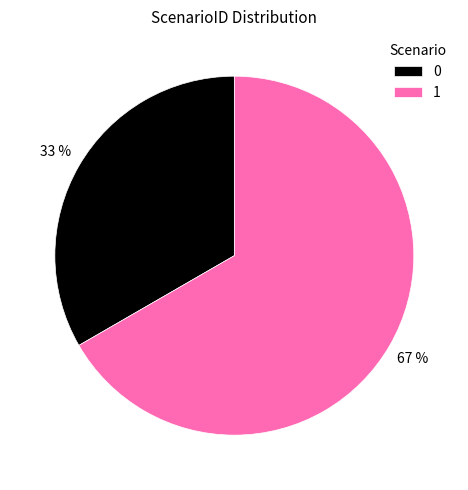

What is the largest slice in the pie chart?

1